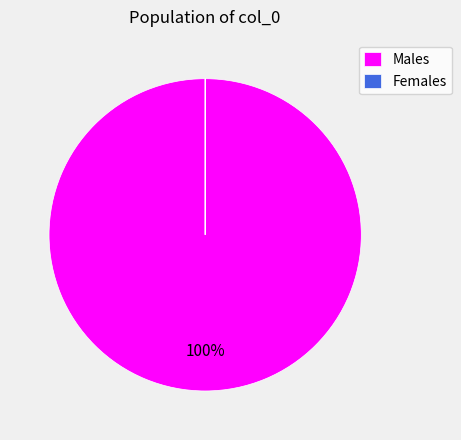

Which slice is the largest?

Males